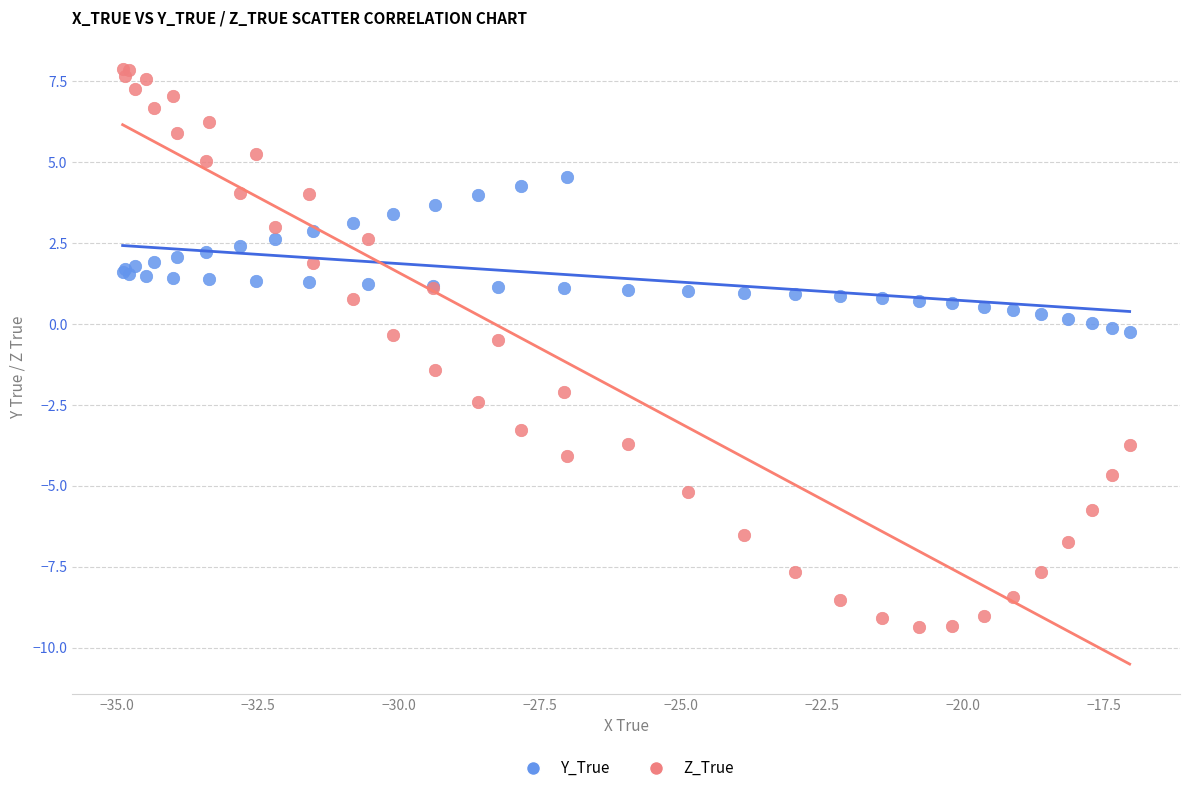

Which series reaches the minimum Y coordinate?

Z_True